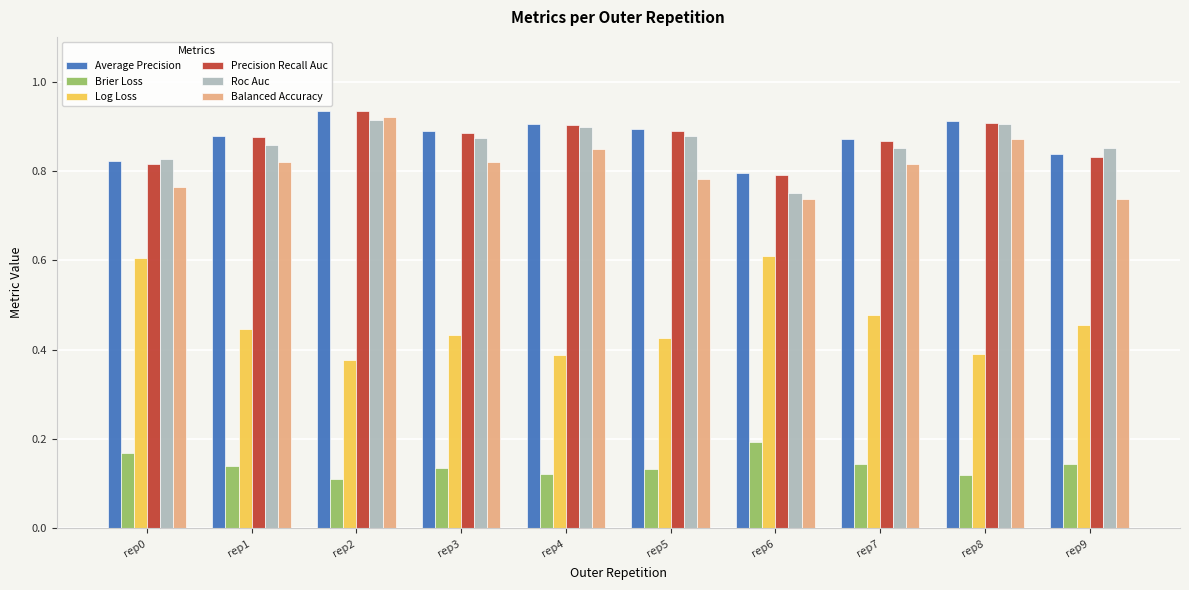

At how many categories does at least one series exceed 0?

10